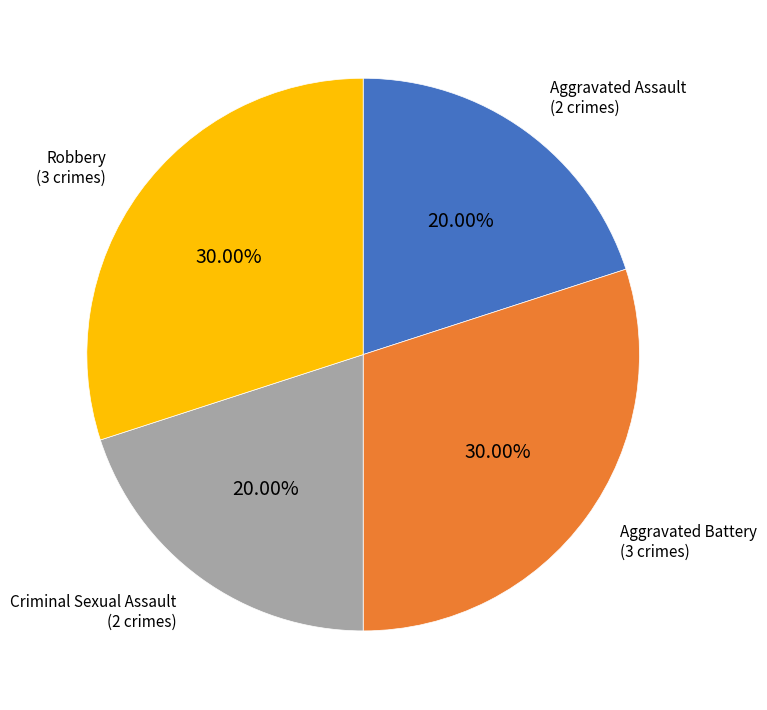

Is there any slice that represents more than half of the pie?

No